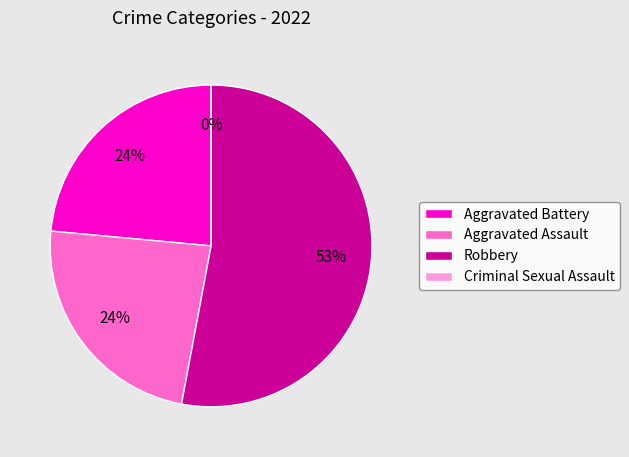

What percentage do Criminal Sexual Assault and Robbery together represent?

52.9%